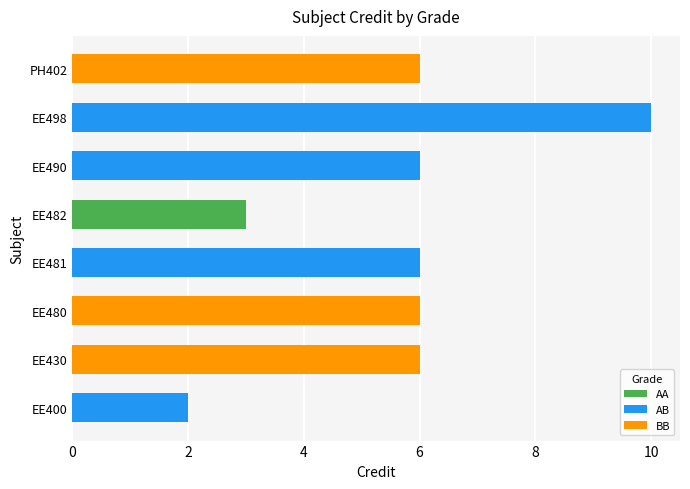

How many bars are there in total?

8